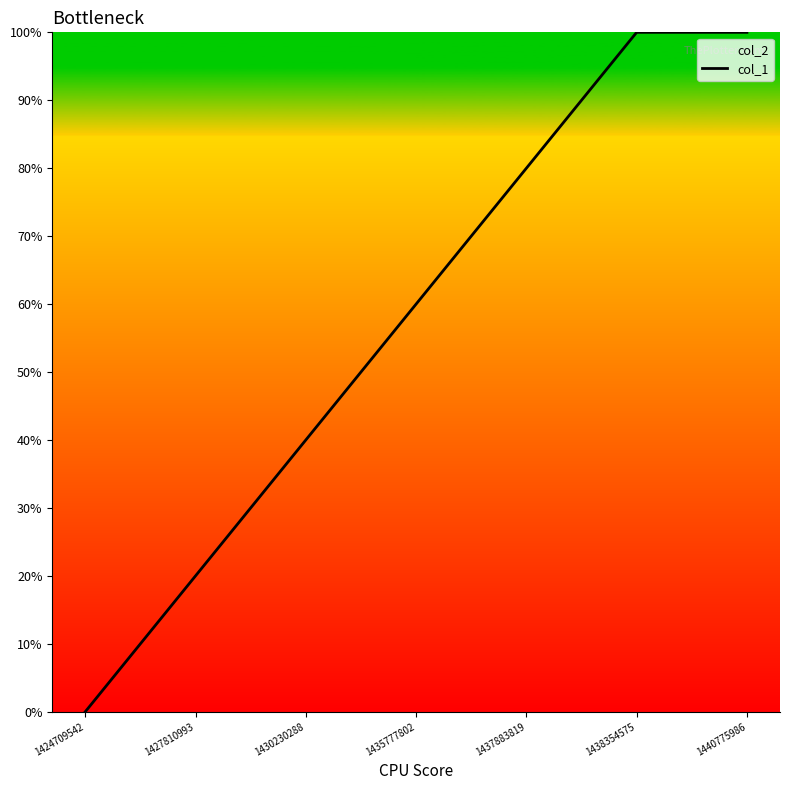

What is the difference between the values at 1424709542 and 1435777802?

60